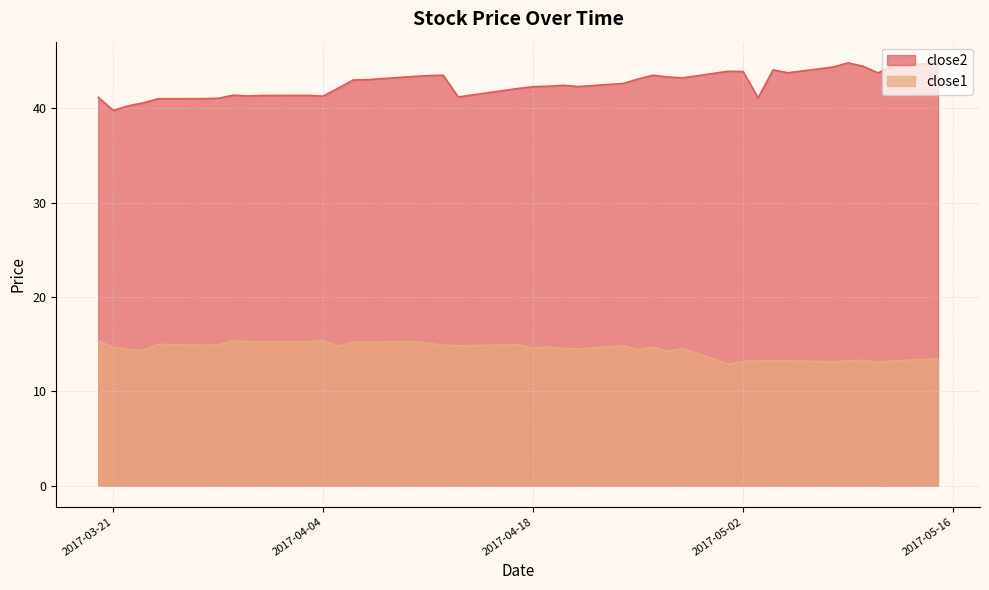

True or false: close2 and close1 cross at least once.

False